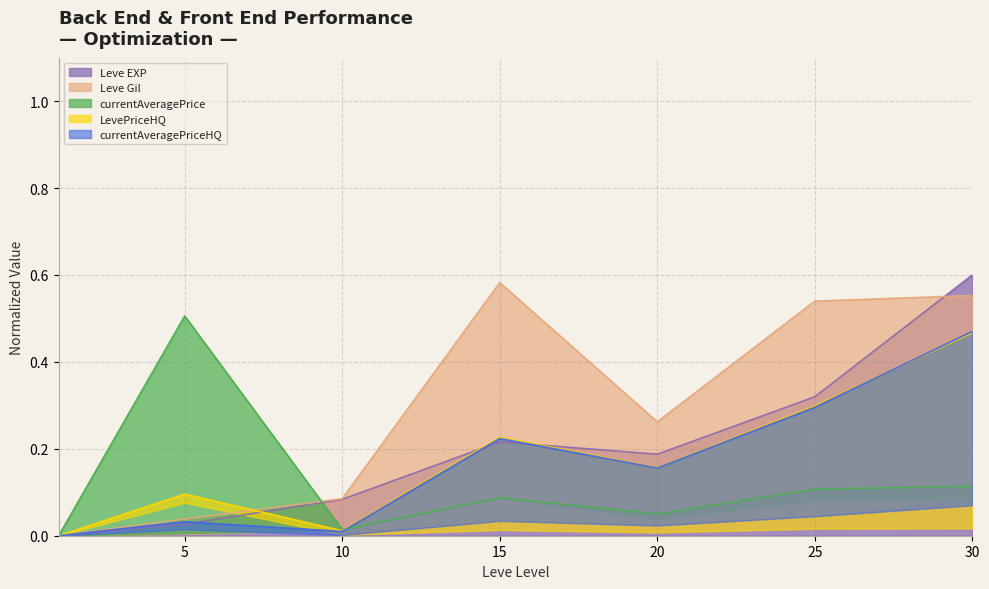

Which series has the largest total across all categories?

Leve Gil